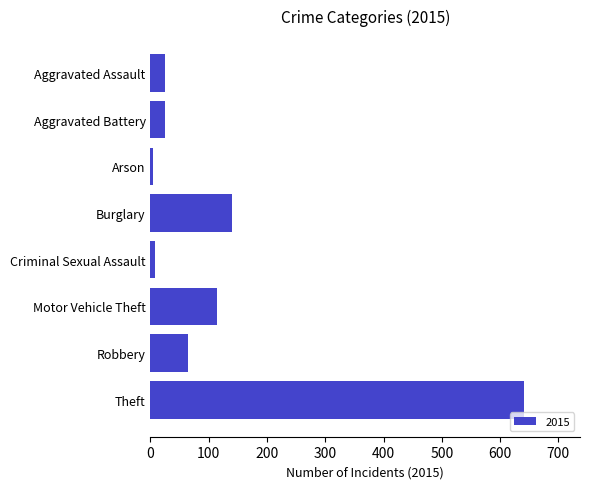

At which label is the value closest to 322?

Burglary